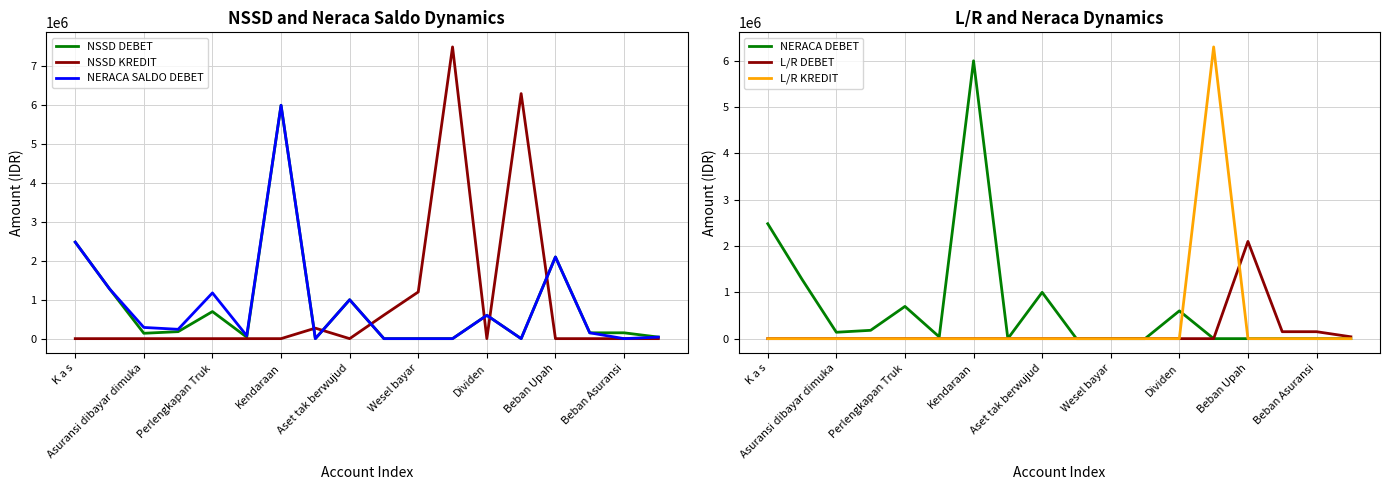

The NERACA SALDO DEBET series shows -2006838 at Wesel bayar. True or false?

False